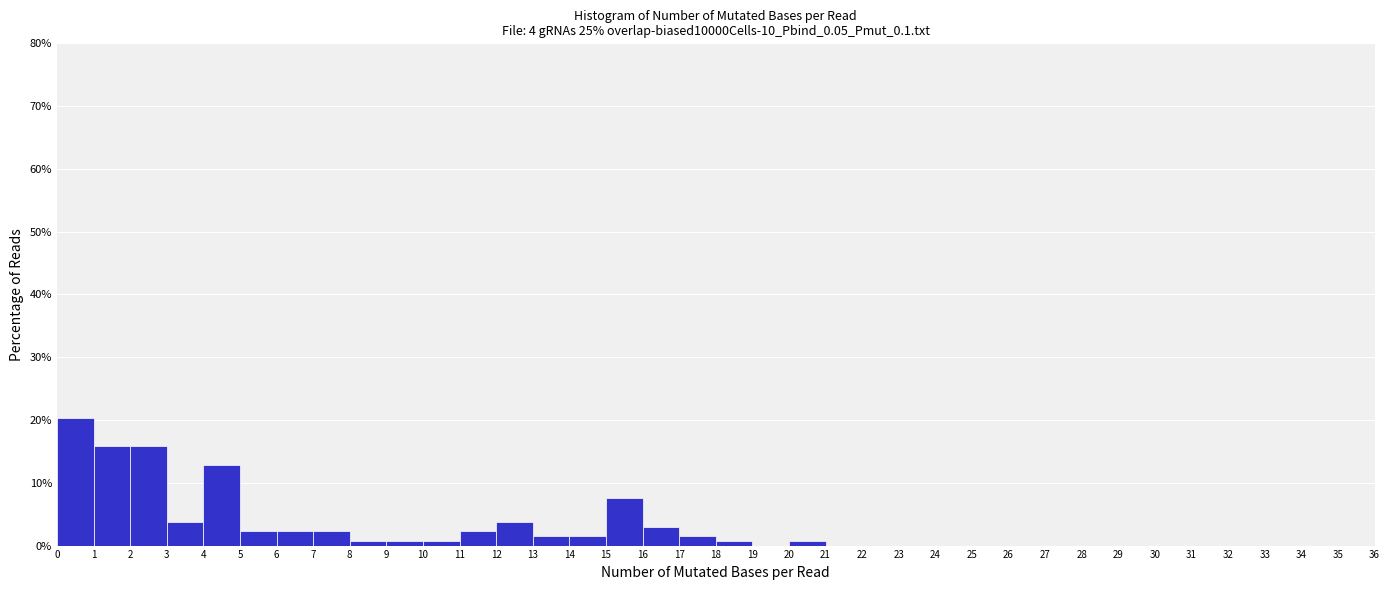

Over which range of the x-axis is the bar tallest?

0 to 1